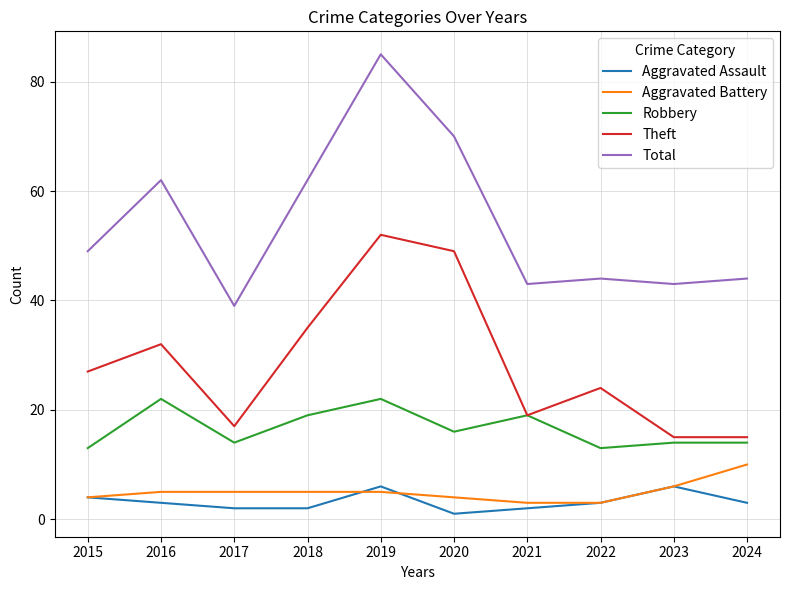

What is the spread (max minus min) of values at 2023?

37